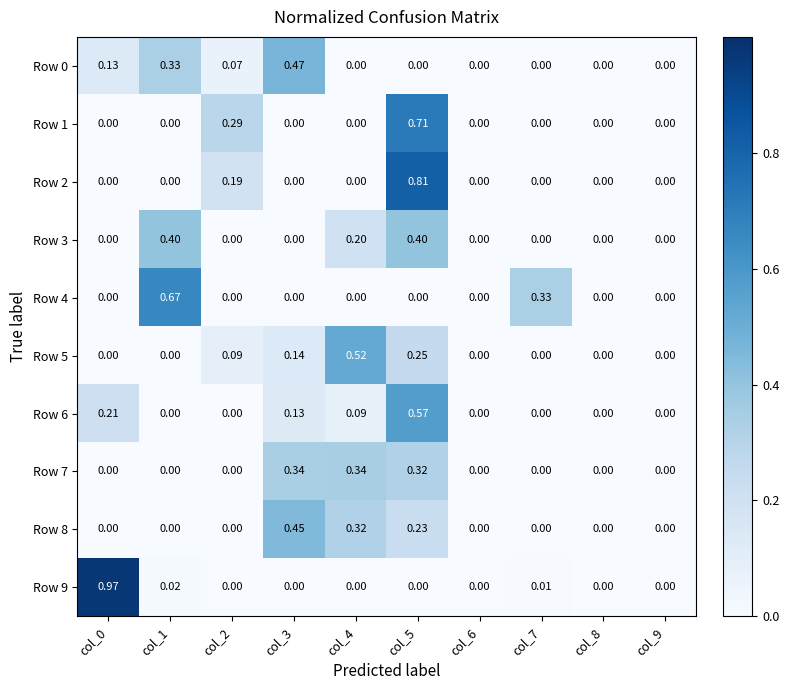

Is the value of Row 1 at col_3 greater than the value of Row 6 at col_5?

No